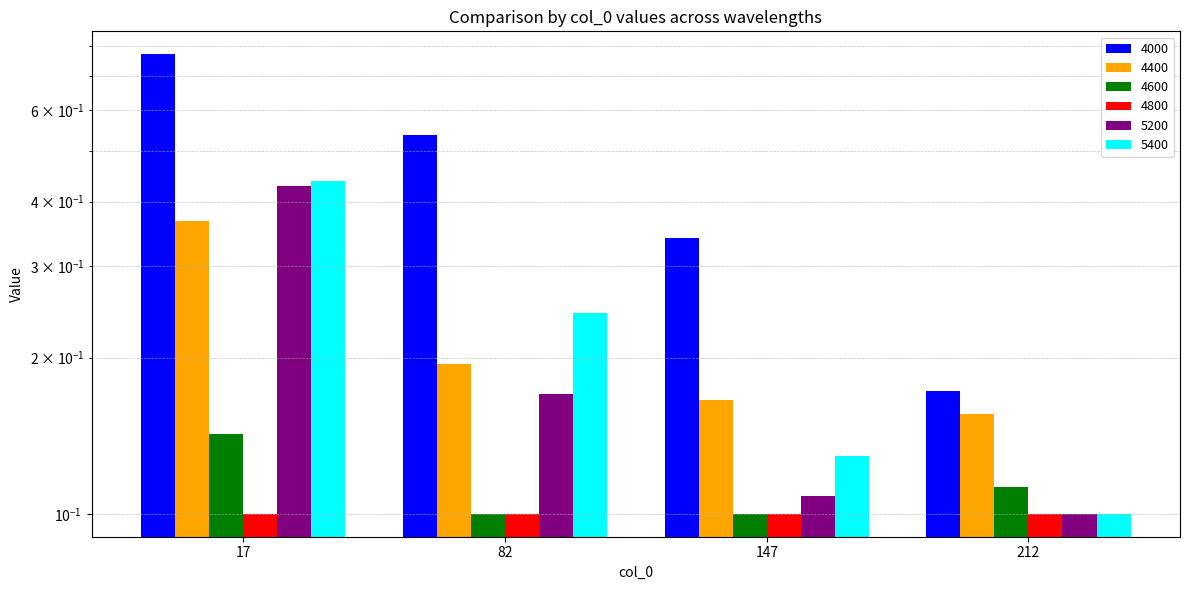

What is the sum of all 5200 values?

0.8